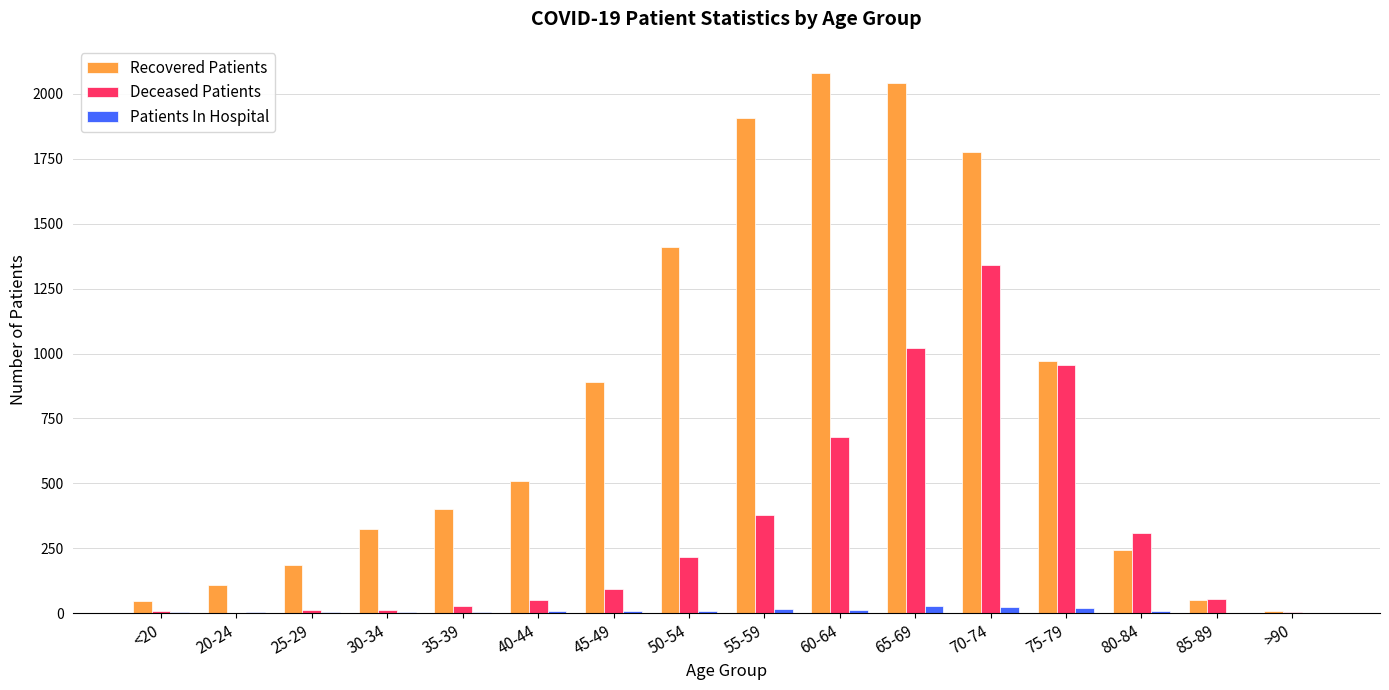

What is the sum of all Patients In Hospital values?

151